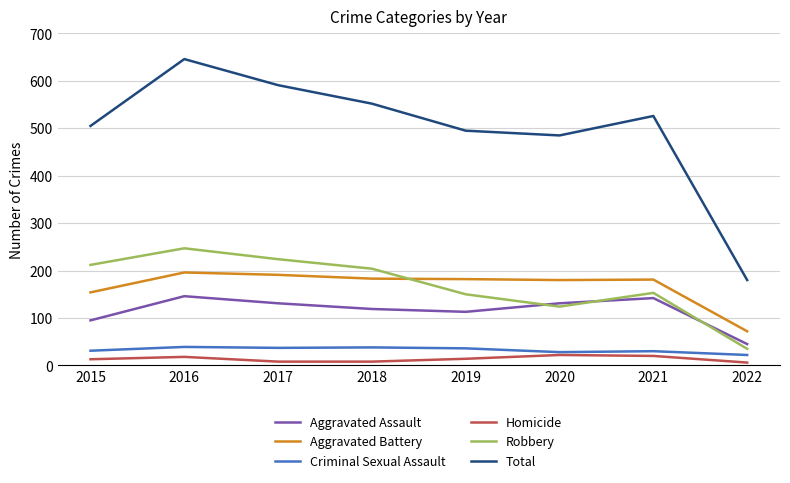

Which series changed the most between 2017 and 2021?

Robbery